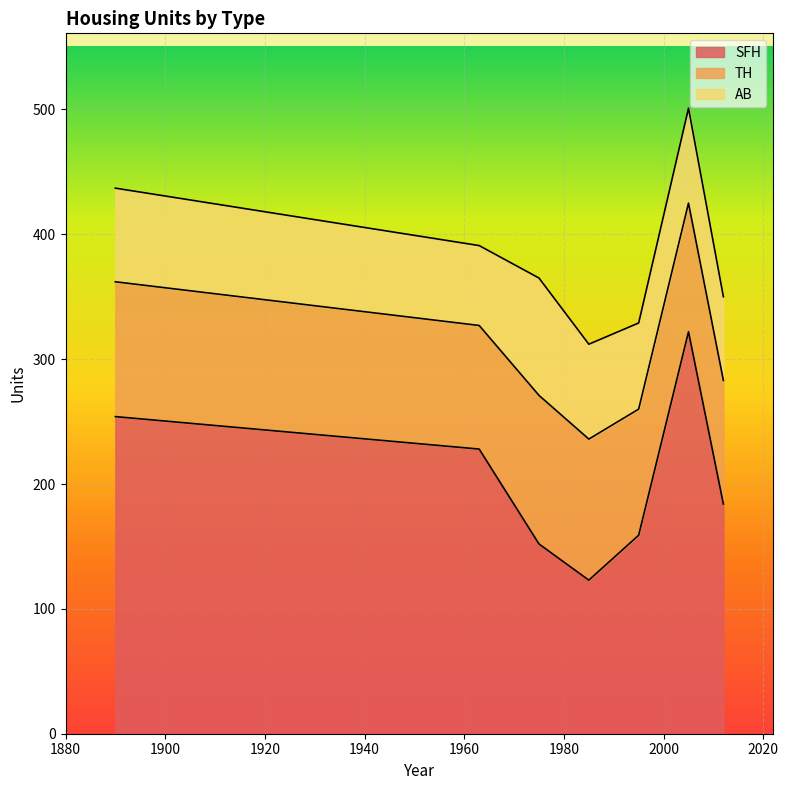

True or false: SFH and AB cross at least once.

False